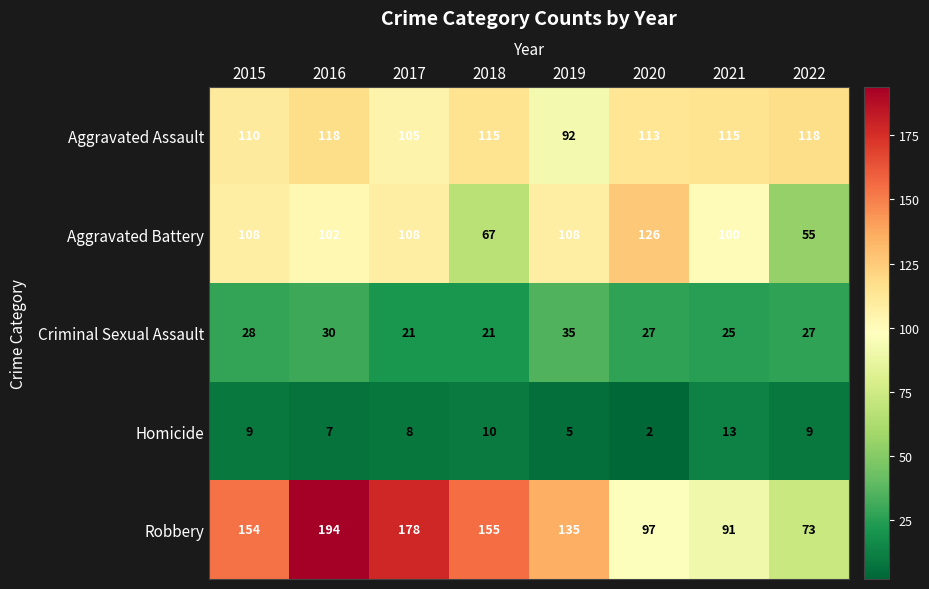

Is the value of Aggravated Battery at 2020 greater than the value of Robbery at 2017?

No